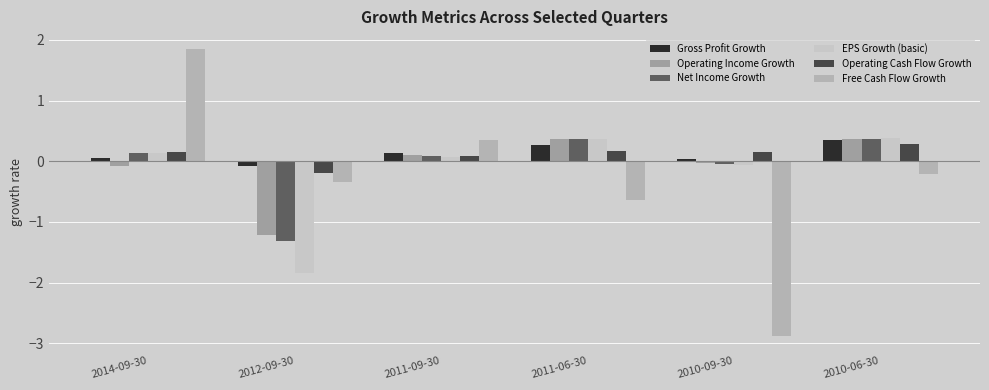

How many positive values does the Net Income Growth series have?

4